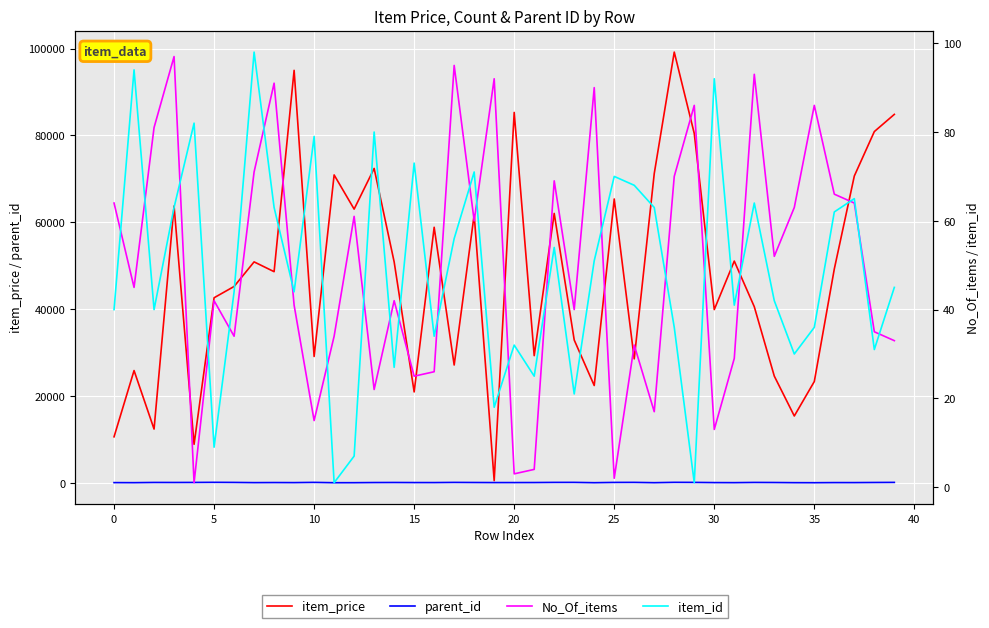

What is the maximum value for parent_id?

98